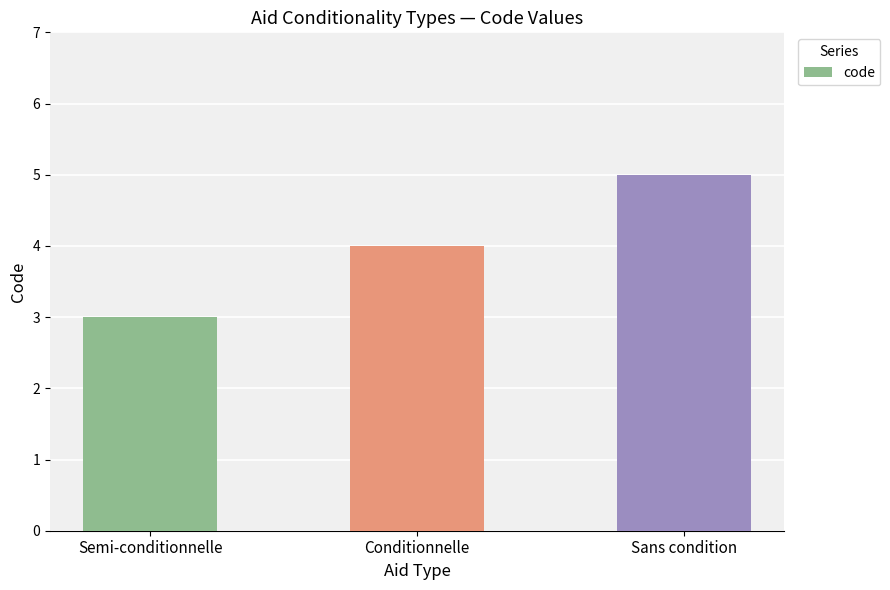

What is the label of the 3rd bar from the left?

Sans condition